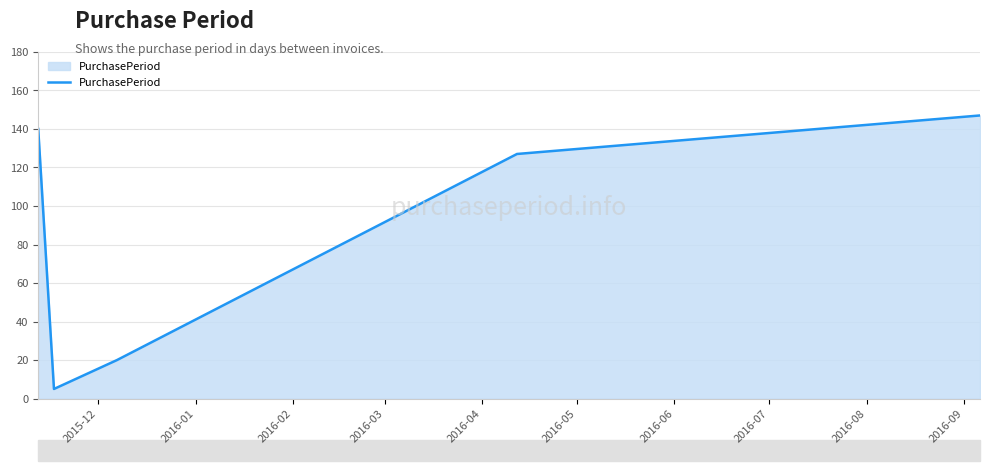

What is the sum of all values?

439